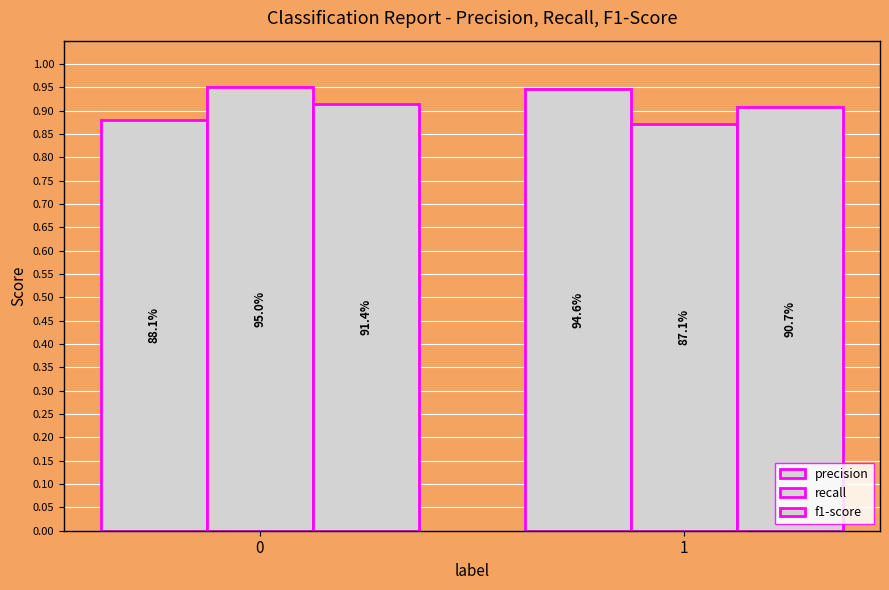

What is the sum of all precision values?

1.8